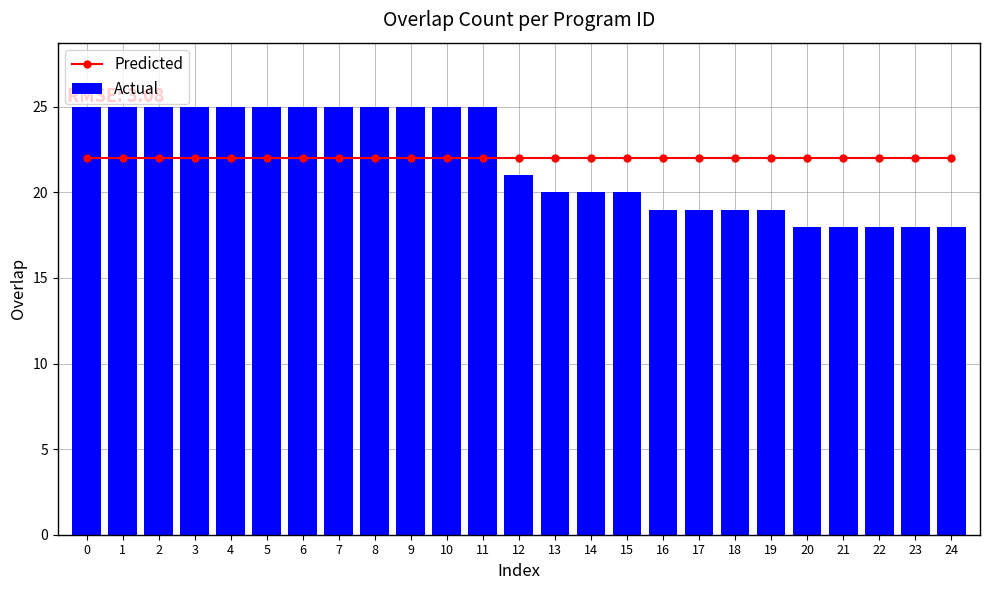

Is it true that Actual equals 33 at 6?

False